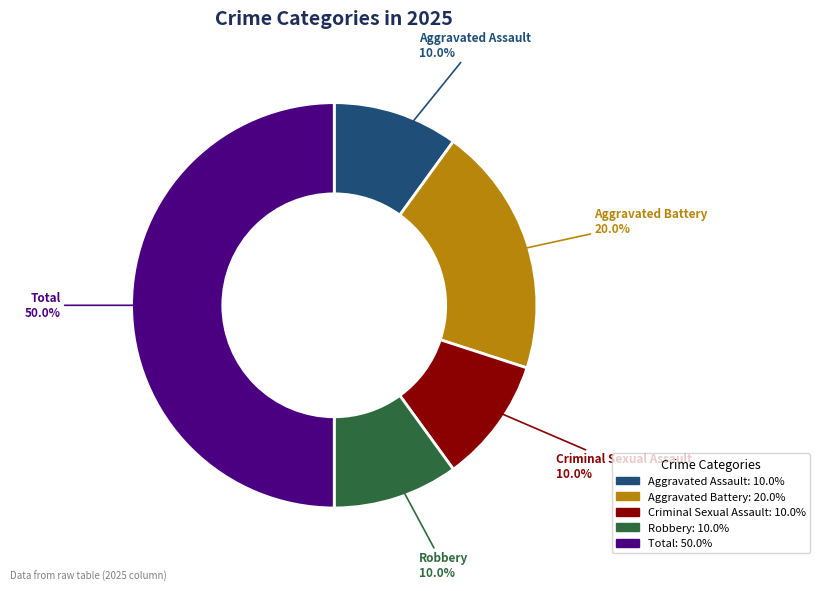

To the nearest percent, what is the difference between the Aggravated Battery and Total slice percentages?

30%